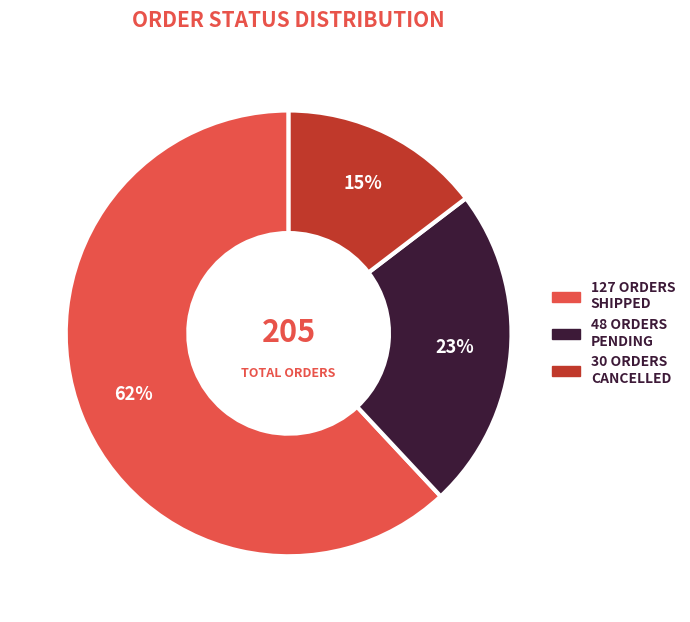

Between 30 ORDERS CANCELLED and 127 ORDERS SHIPPED, which is larger?

127 ORDERS SHIPPED